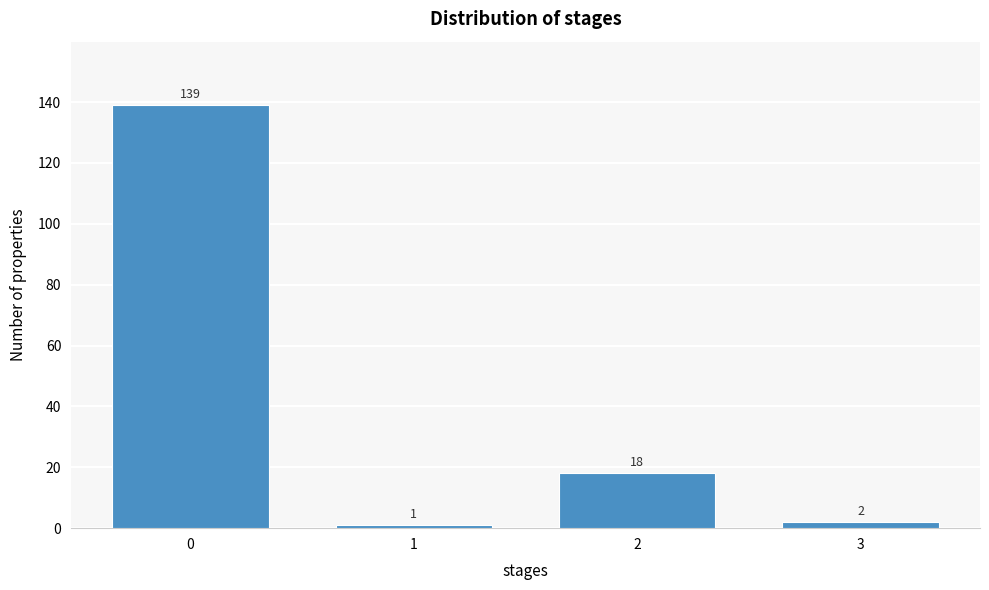

Reading left to right, what are all the values shown in this chart?

139	1	18	2